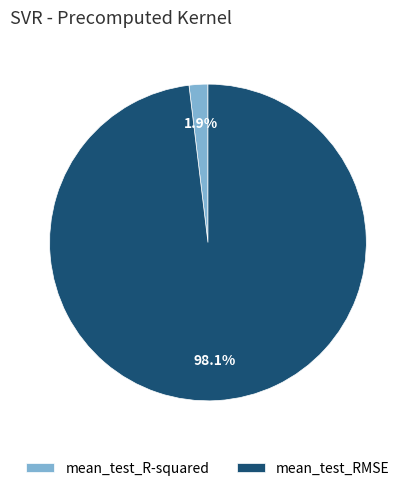

Does mean_test_R-squared represent more than half of the total?

No